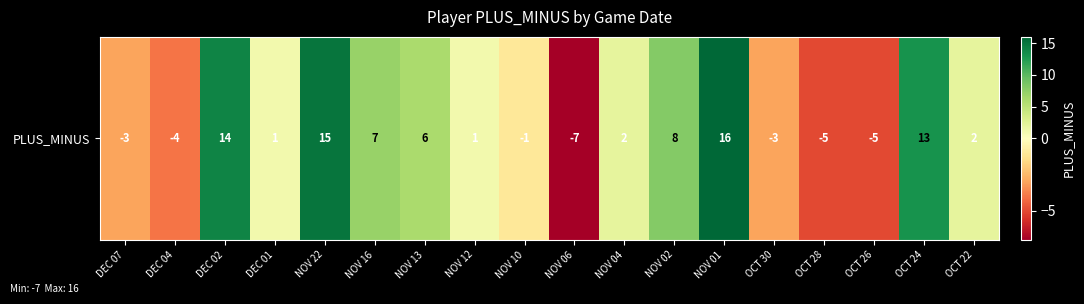

Read the value at OCT 30.

-3